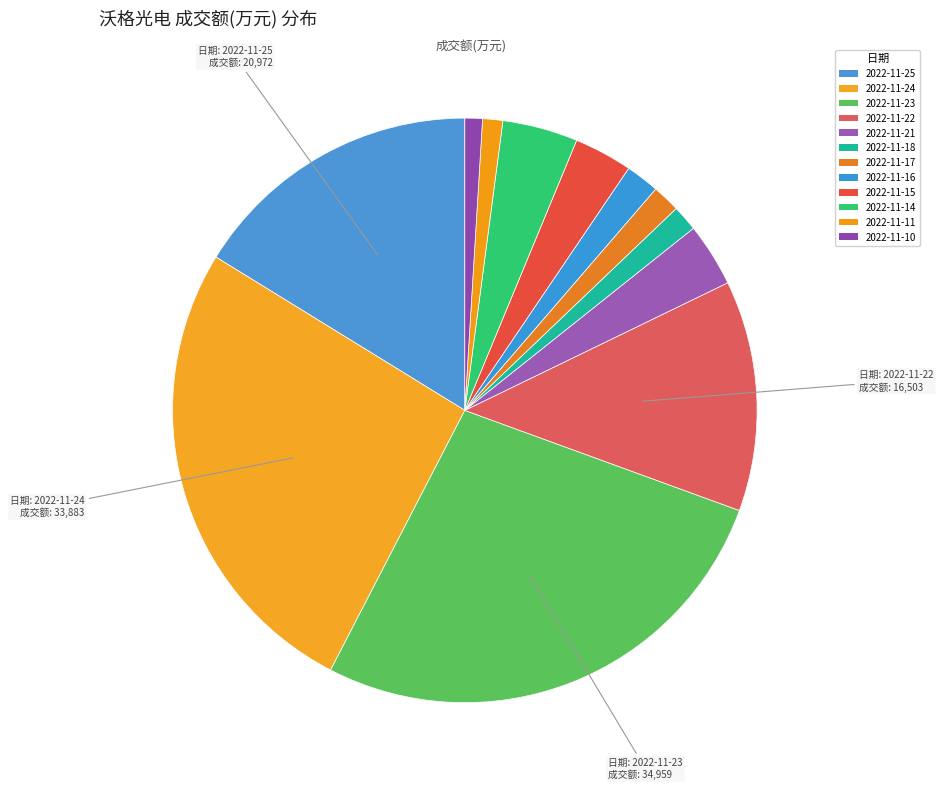

How many segments does this pie chart have?

12